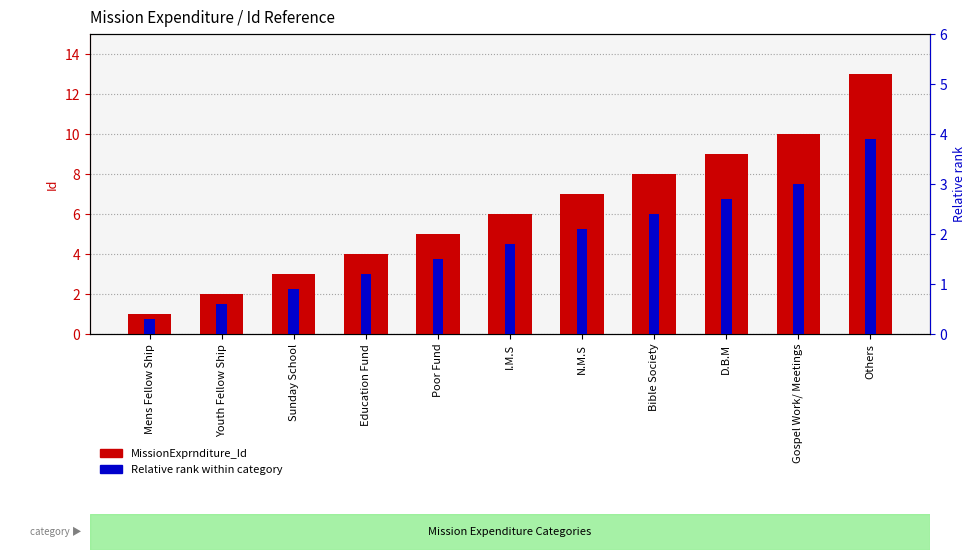

List the labels in order of MissionExprnditure_Id value, smallest first.

Mens Fellow Ship, Youth Fellow Ship, Sunday School, Education Fund, Poor Fund, I.M.S, N.M.S, Bible Society, D.B.M, Gospel Work/ Meetings, Others